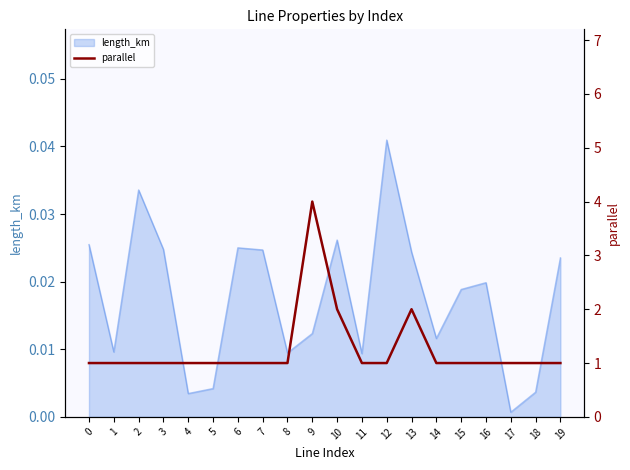

Reading left to right, extract all data points from this chart.

0=1	1=1	2=1	3=1	4=1	5=1	6=1	7=1	8=1	9=4	10=2	11=1	12=1	13=2	14=1	15=1	16=1	17=1	18=1	19=1